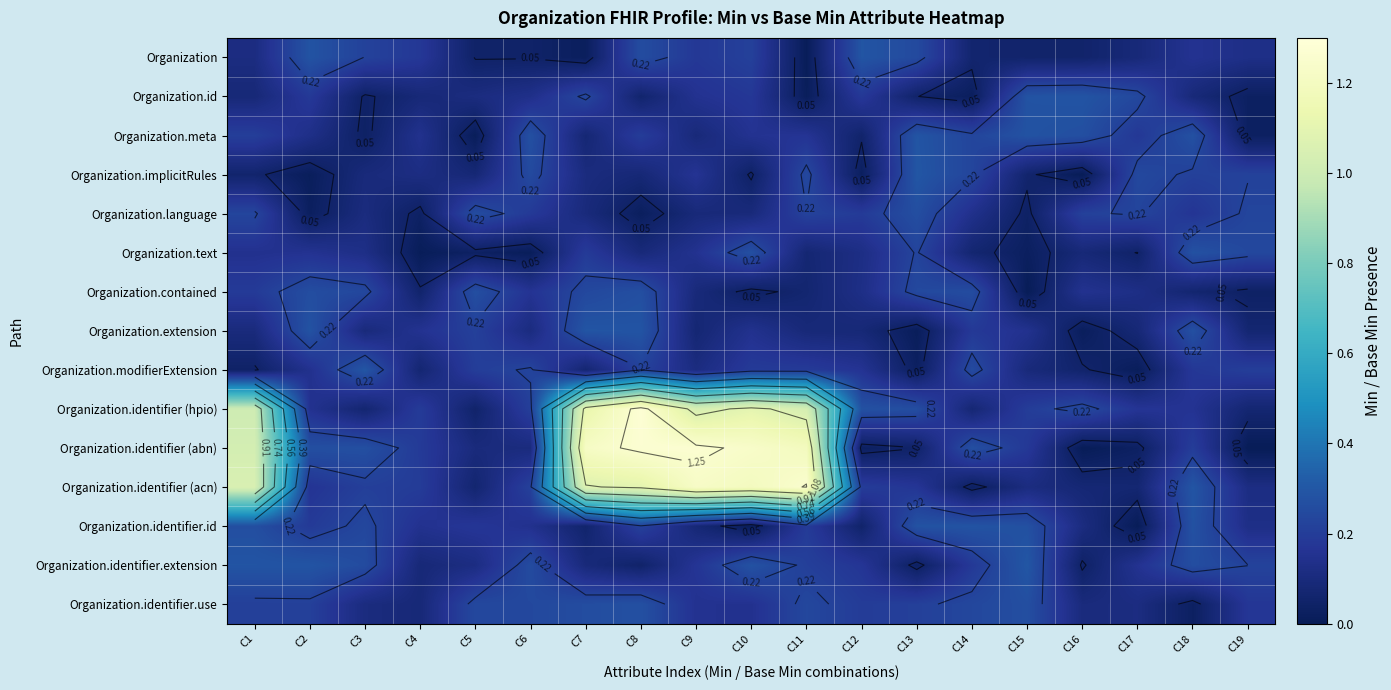

Which label corresponds to the smallest value in the chart?

C19